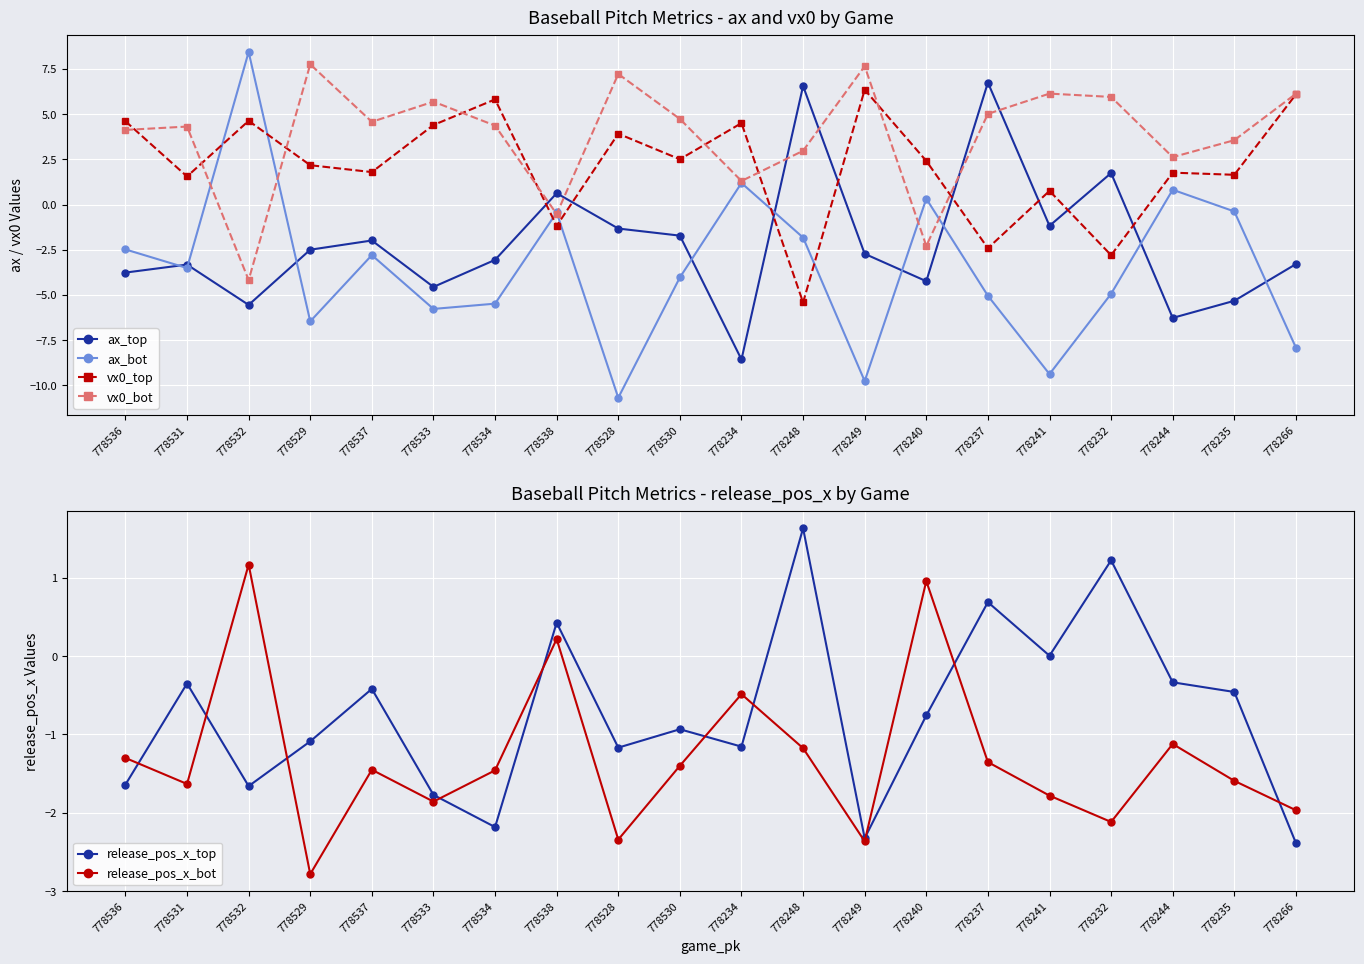

What are all the series names shown in the legend?

ax_top, ax_bot, vx0_top, vx0_bot, release_pos_x_top, release_pos_x_bot